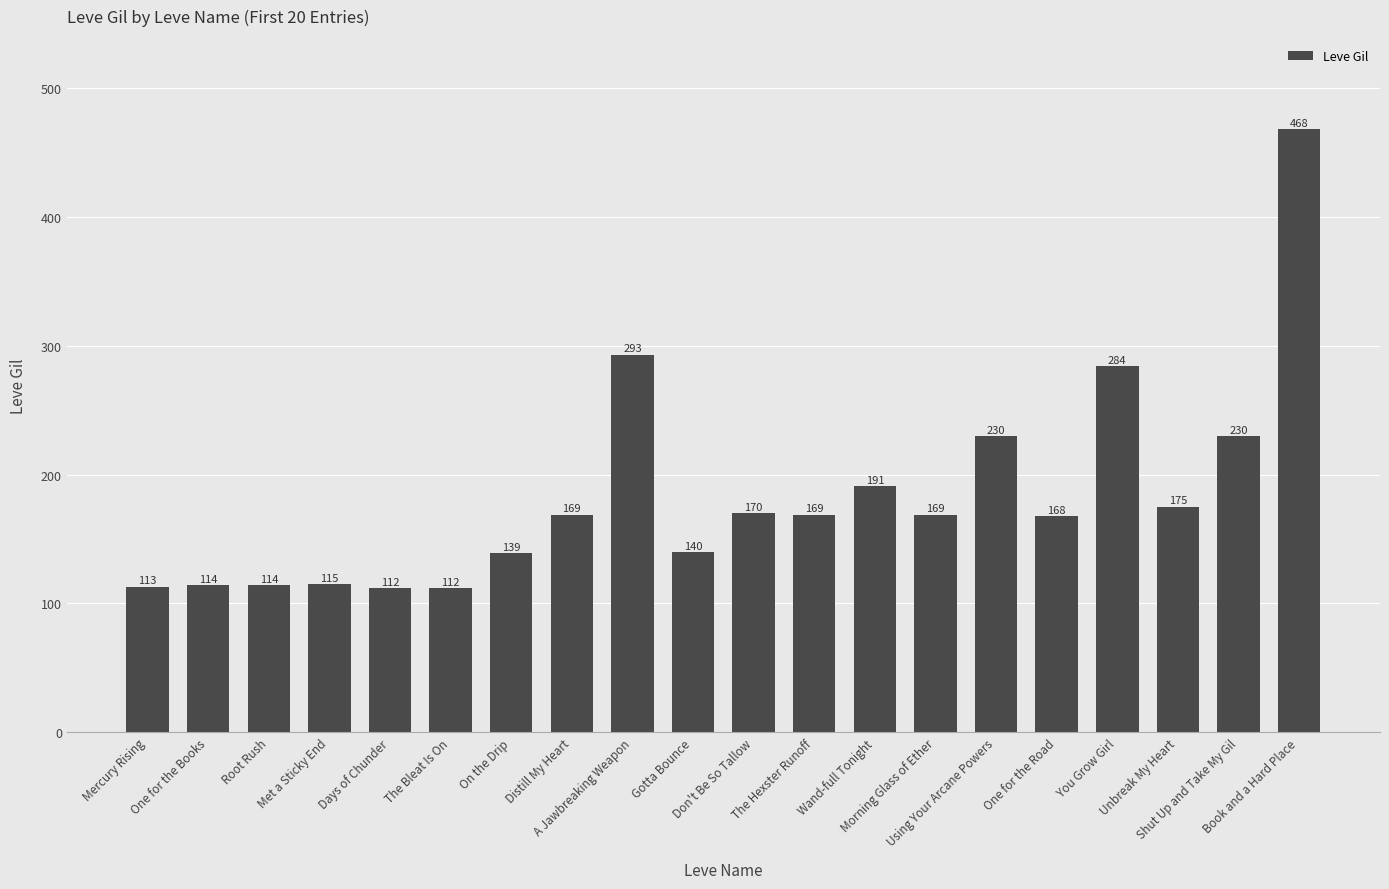

What is the label of the 15th bar from the right?

The Bleat Is On